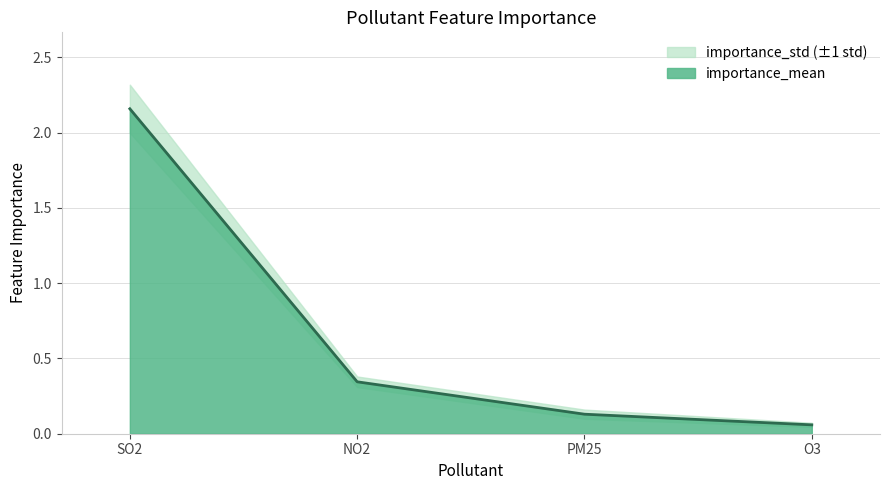

Reading right to left, what are all the values shown in this chart?

0.1	0.1	0.3	2.2